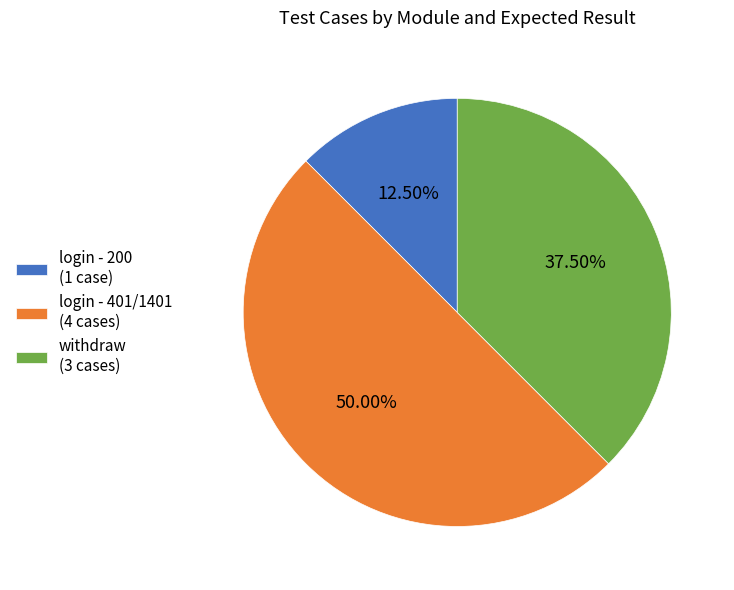

What is the smallest slice in the pie chart?

login - 200 (1 case)